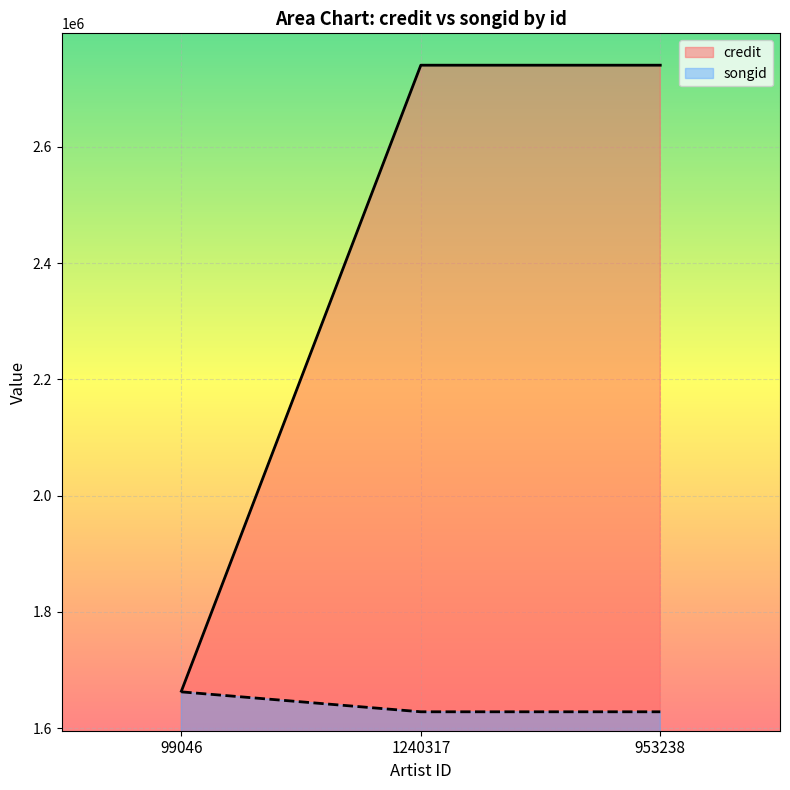

What is the average value of the songid series?

1639706